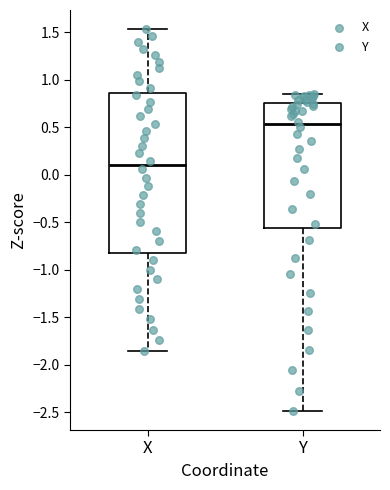

Where is the lower edge of the box for X on the y-axis? The values are not printed on the chart, so give them approximately, as read against the axis.

-0.80